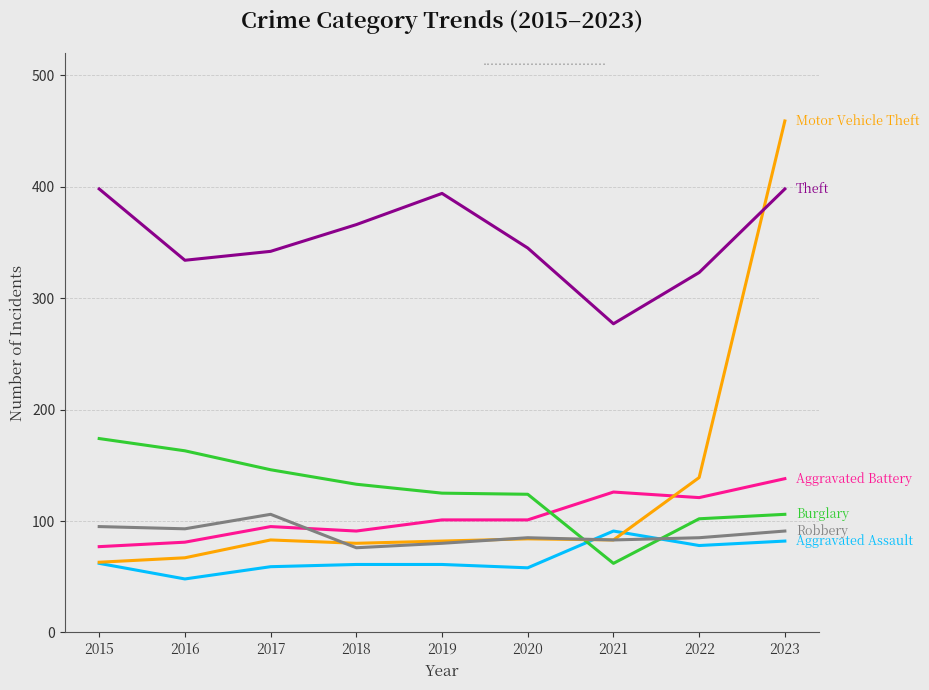

What is the maximum value shown in the chart?

459